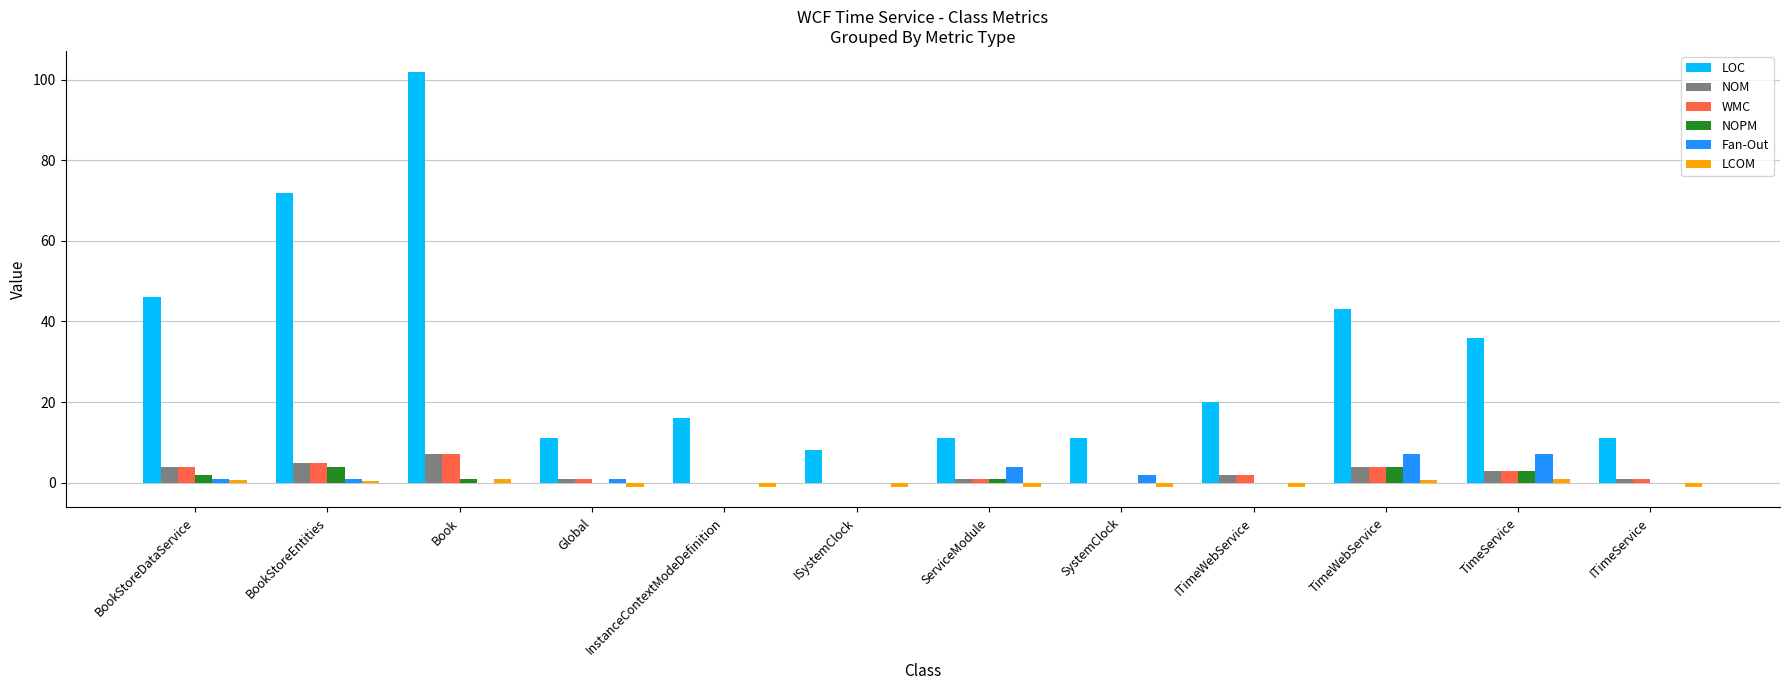

Which label corresponds to the largest value in the chart?

Book